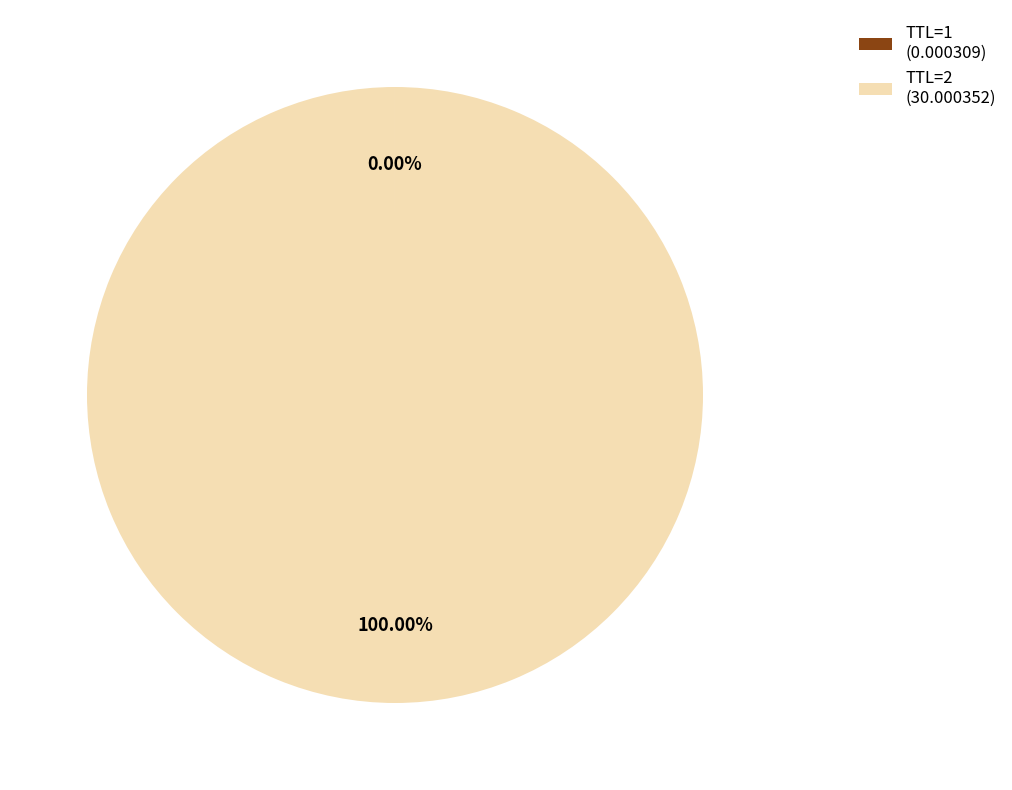

What is the majority slice?

TTL=2 (30.000352)